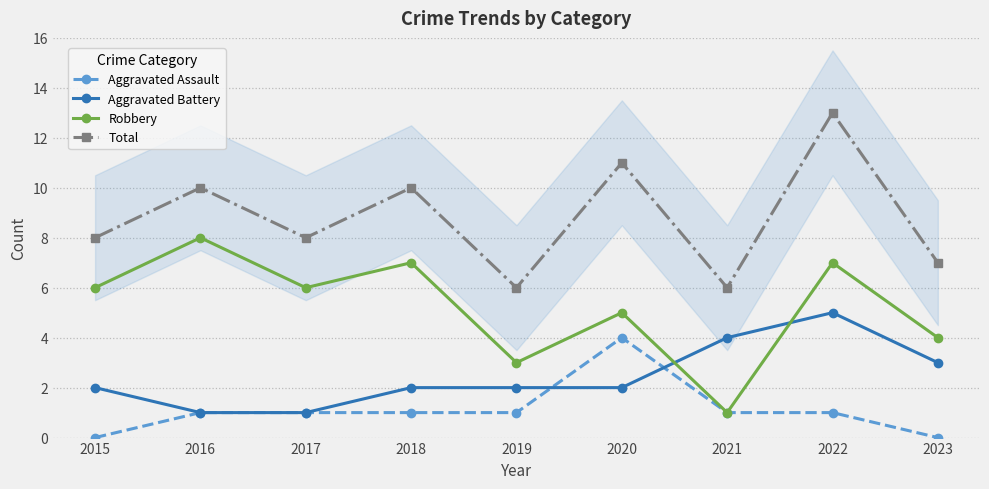

How many lines are shown in the chart?

4